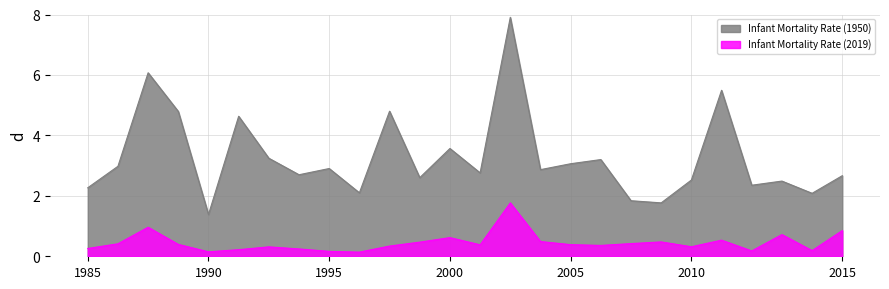

Which category has the lowest value in the Infant Mortality Rate (1950) series?

1990